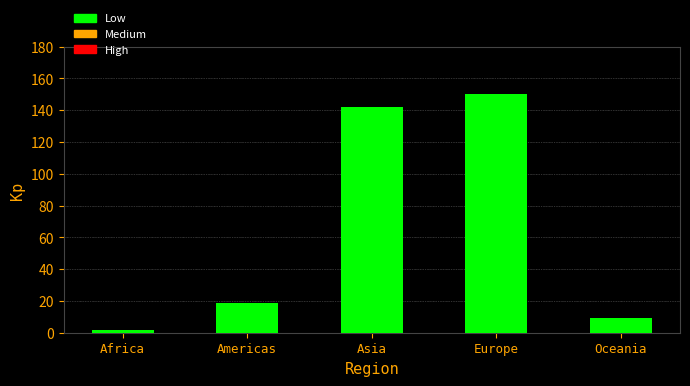

Rank the categories by value from highest to lowest.

Europe, Asia, Americas, Oceania, Africa